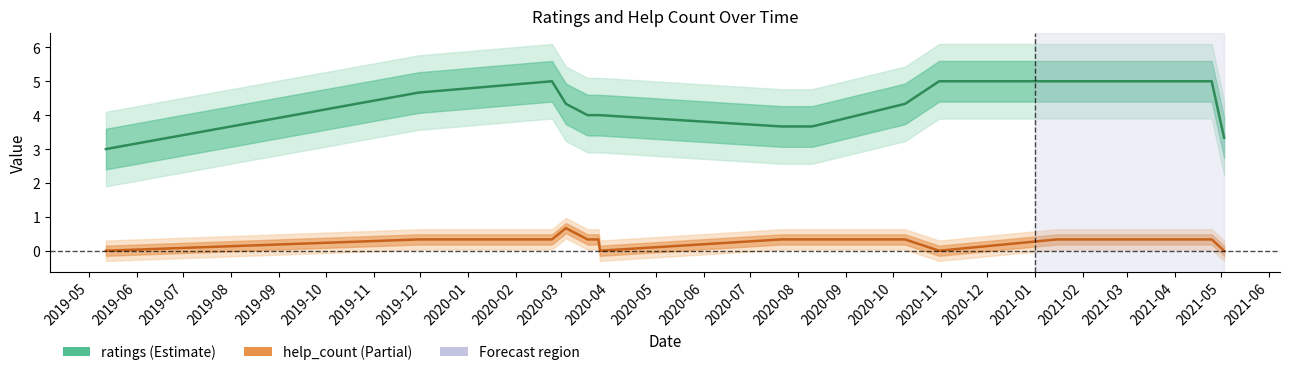

Rank the series by their average value, from highest to lowest.

ratings, help_count